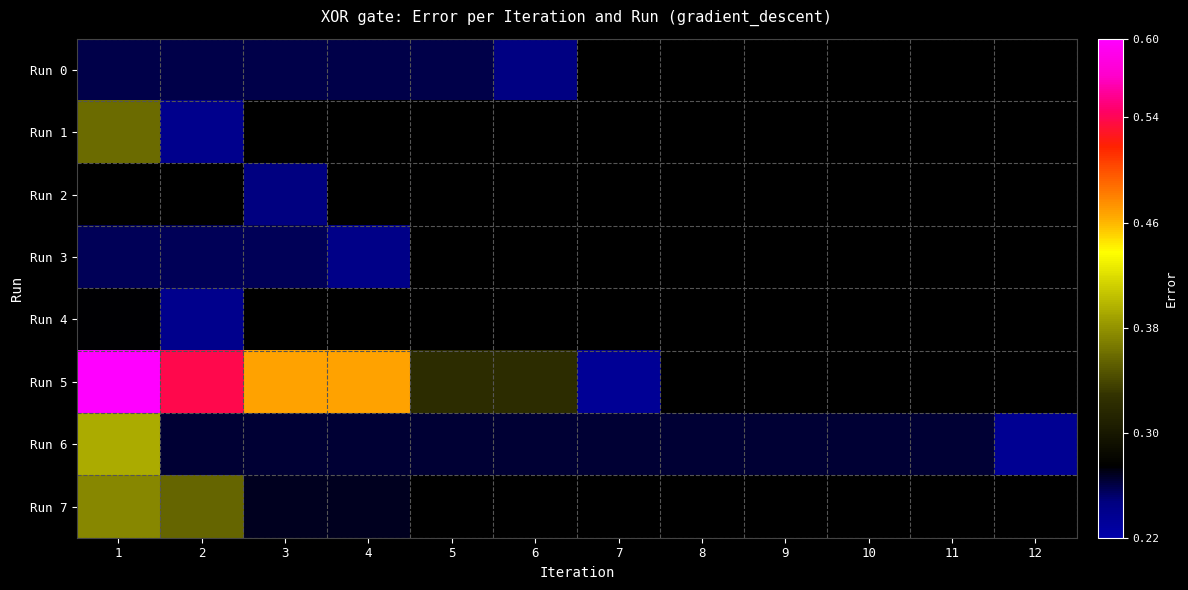

The value of Run 2 at 2 is 0.3. True or false?

True